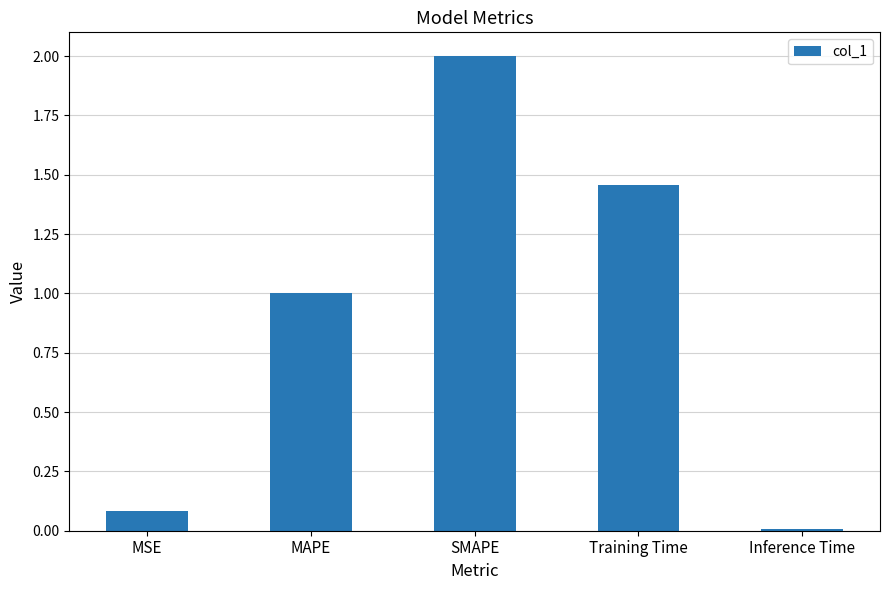

Which category has the highest value across all series?

SMAPE